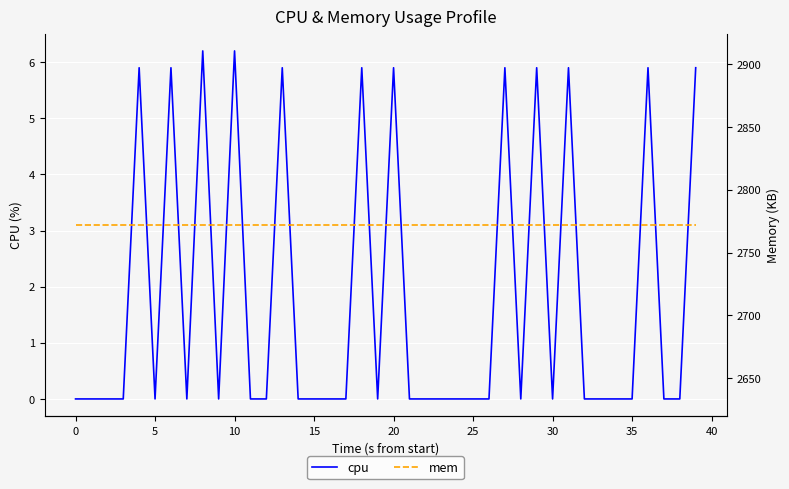

Which series has the widest spread of values?

cpu